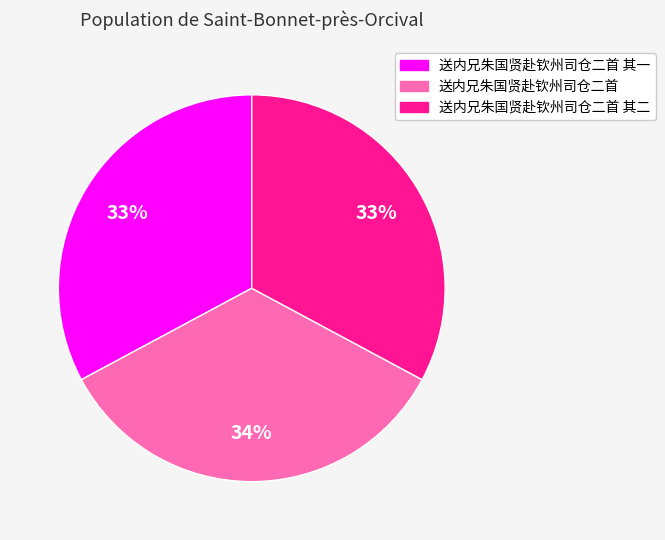

Does any single category account for the majority?

No